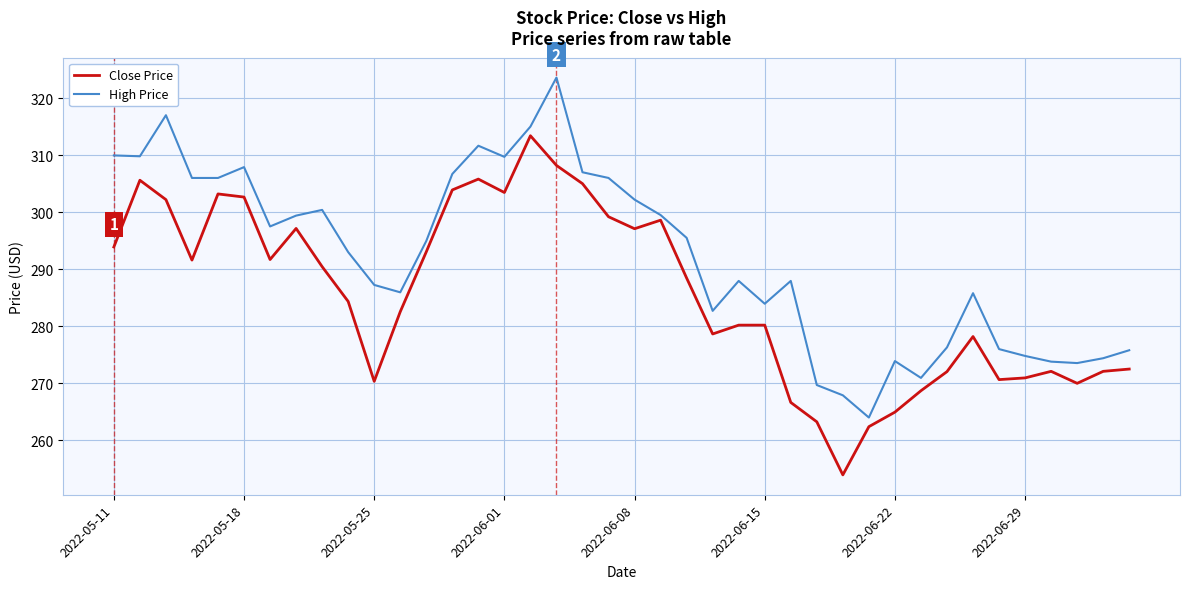

Which series has the largest total across all categories?

High Price